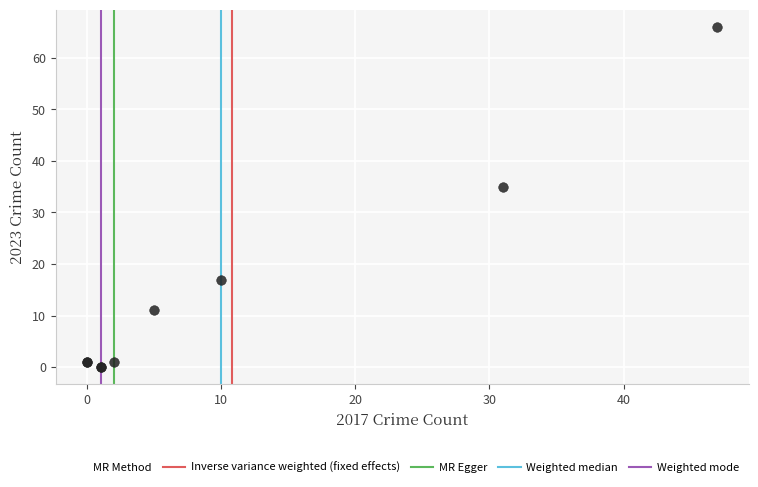

What Y value in the scatter plot is closest to 33?

35